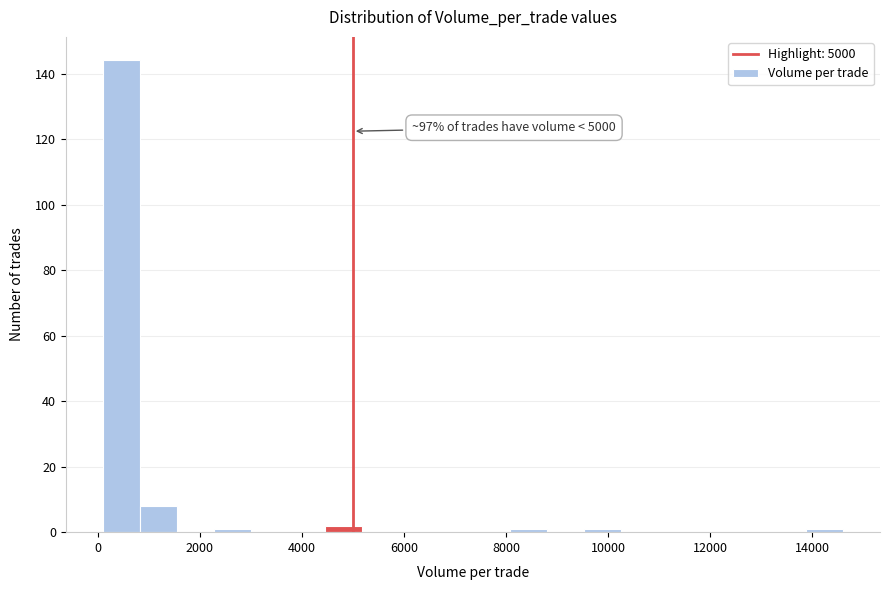

Read against the x-axis, roughly where is the centre of the tallest bar?

400